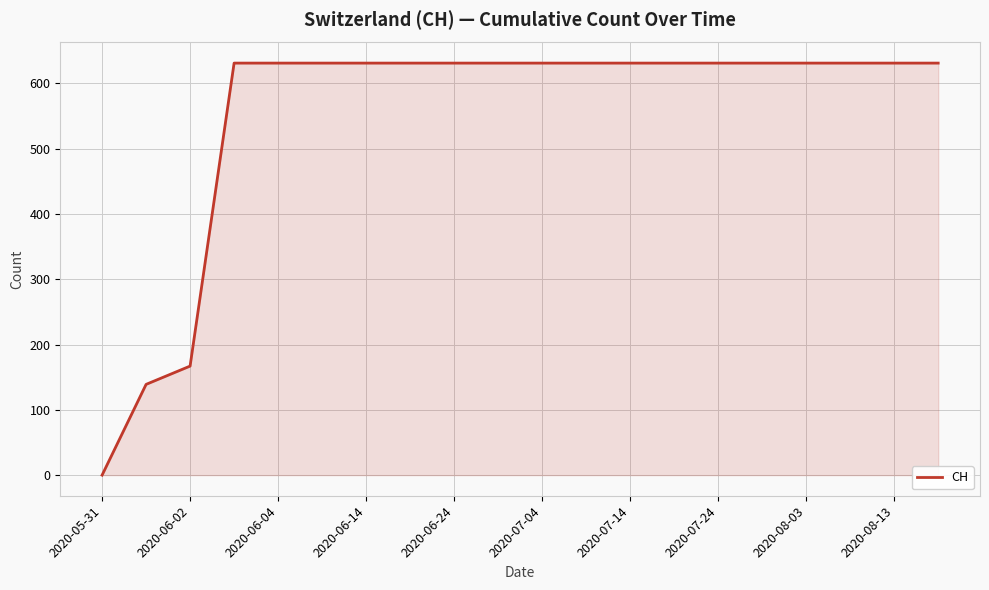

How many lines are shown in the chart?

1